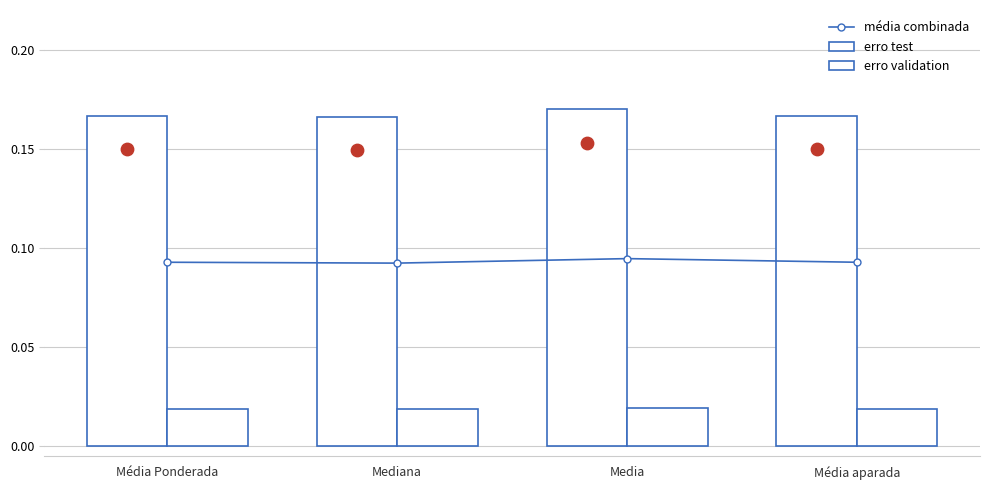

Which series has the largest total across all categories?

erro test